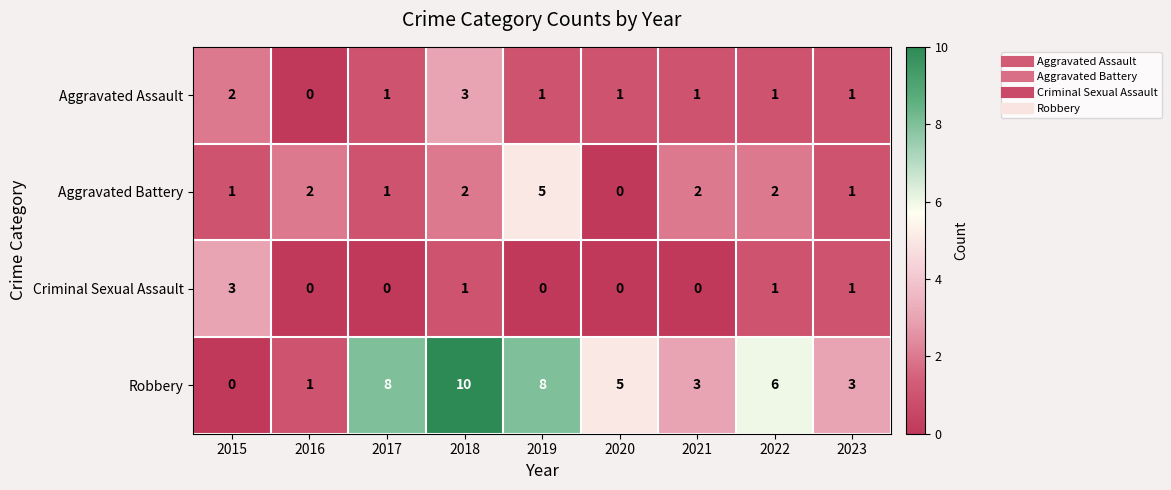

True or false: Aggravated Battery has a value of 1 at 2018.

False